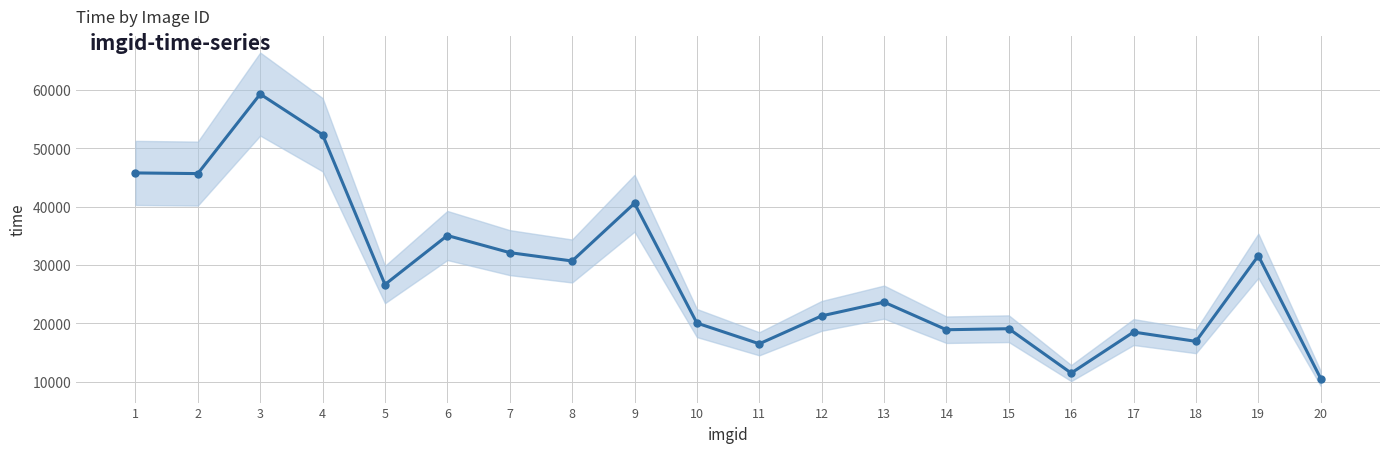

Rank the categories by value from lowest to highest.

20, 16, 11, 18, 17, 14, 15, 10, 12, 13, 5, 8, 19, 7, 6, 9, 2, 1, 4, 3